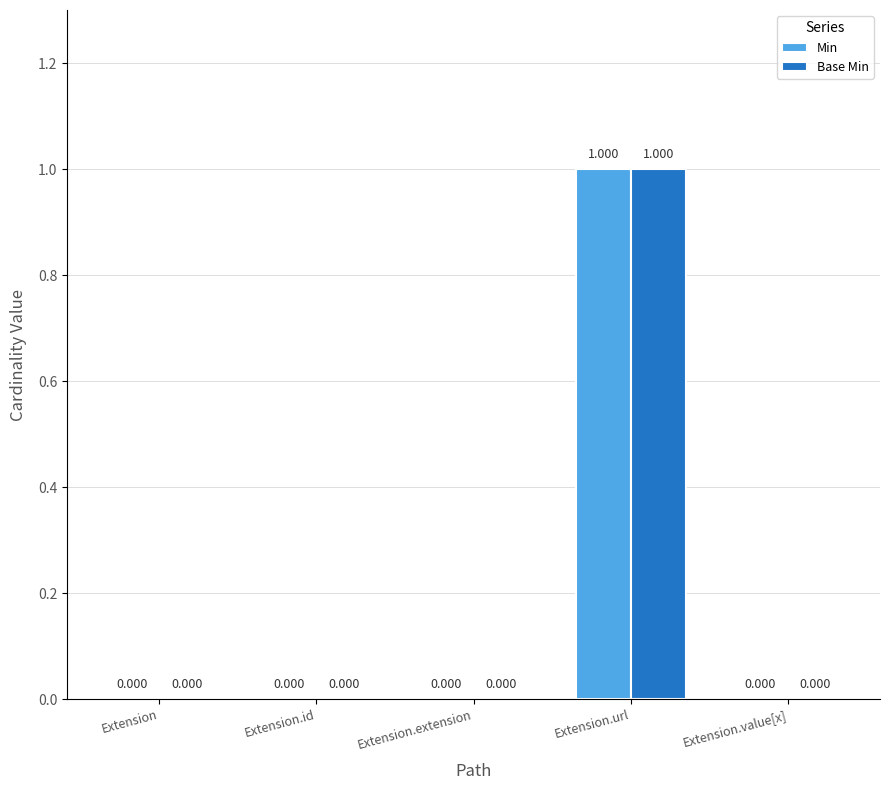

What are all the series names shown in the legend?

Min, Base Min